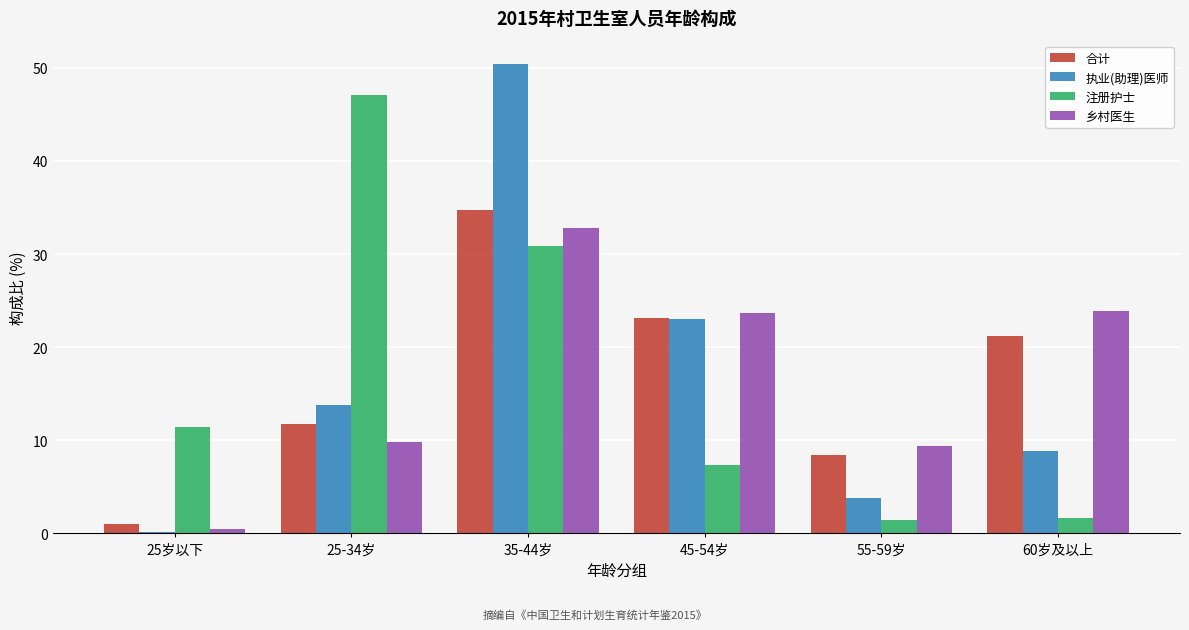

Between 25-34岁 and 35-44岁, which series saw the biggest shift?

执业(助理)医师